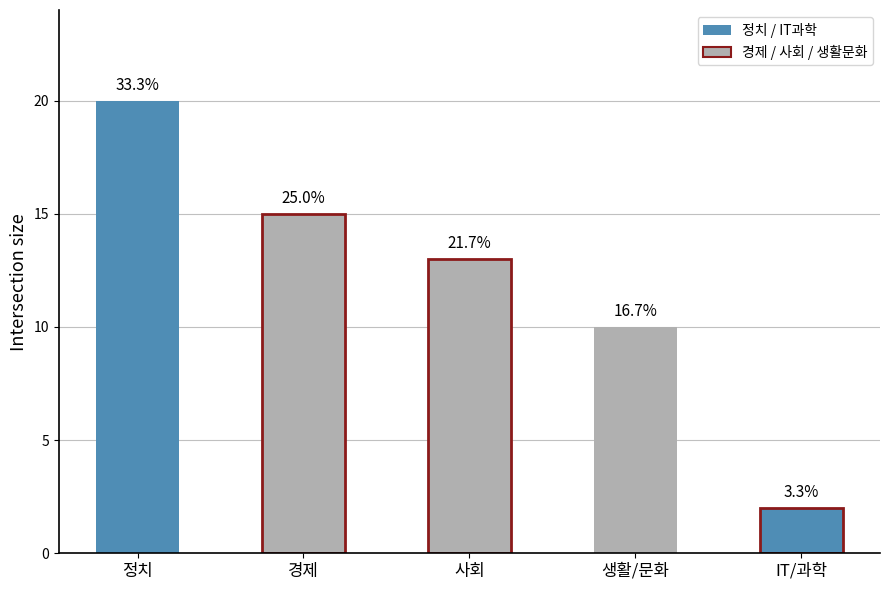

How many bars are there in total?

5